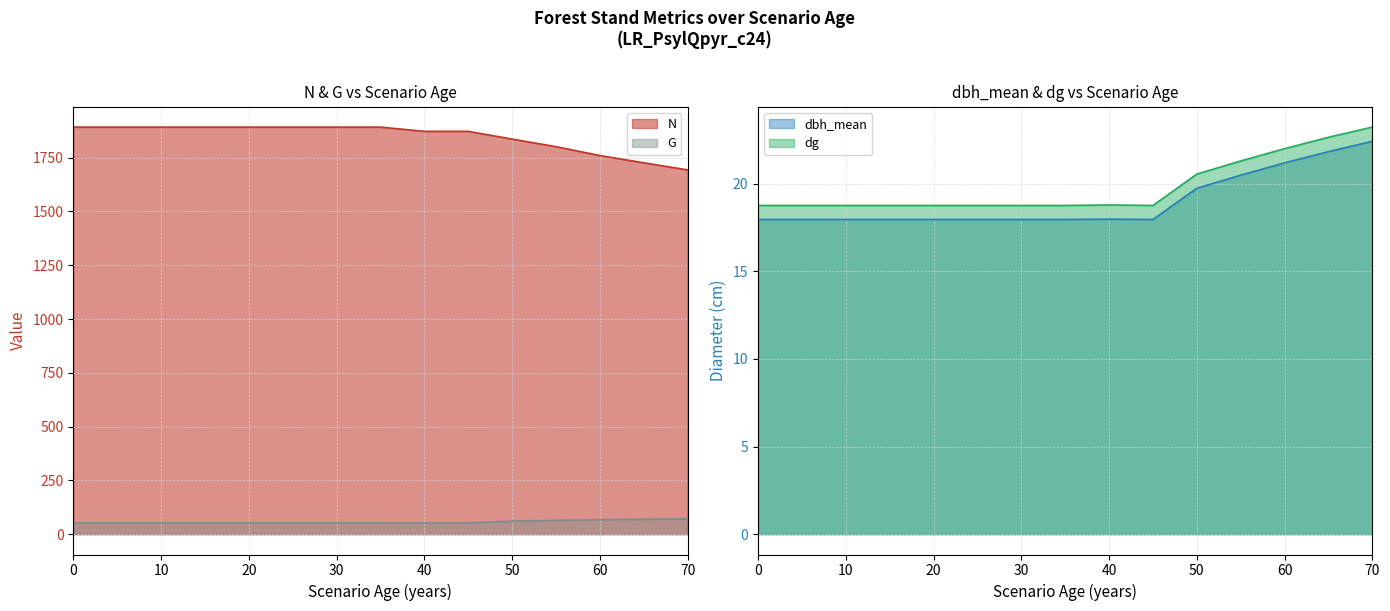

List the series in order of their peak value, highest first.

N, G, dg, dbh_mean